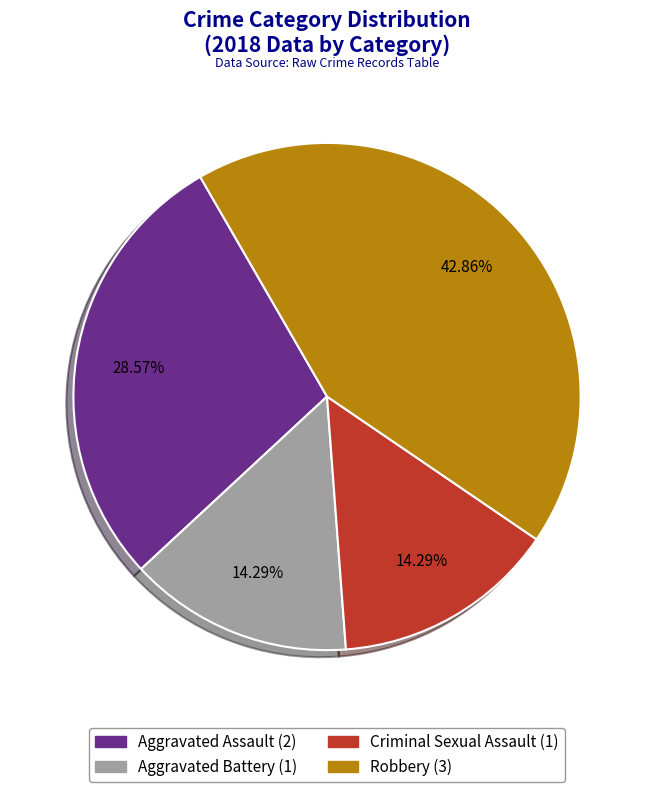

To the nearest percent, what is the difference between the Aggravated Battery and Aggravated Assault slice percentages?

14%